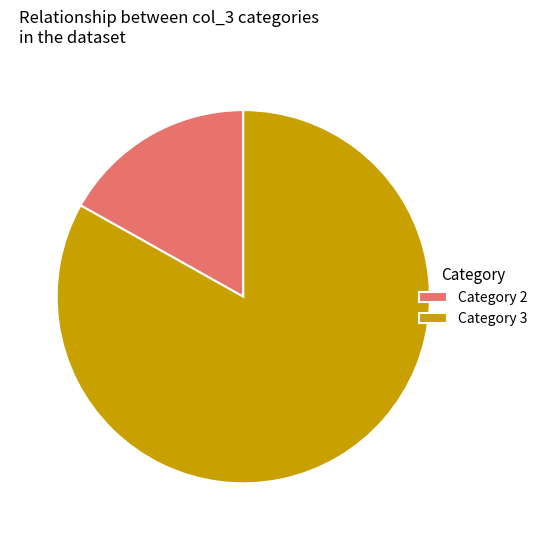

What is the ratio of the value at Category 3 to the value at Category 2?

4.9